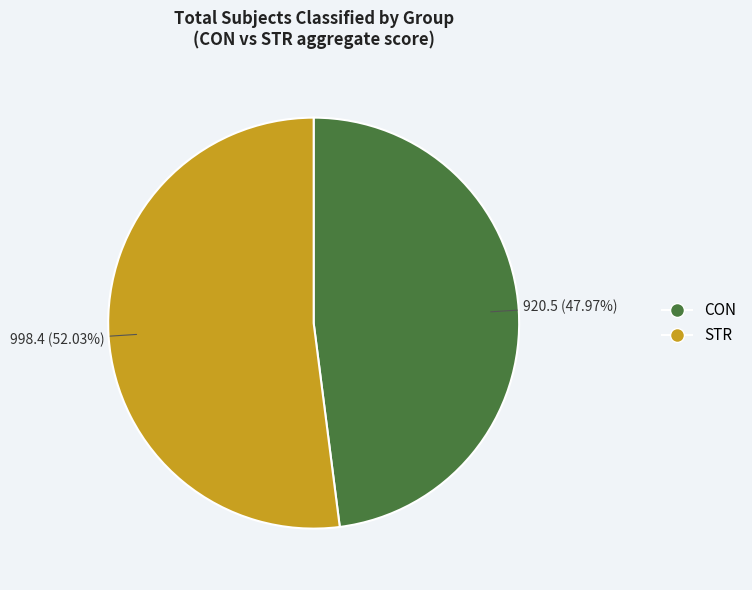

Is there a majority slice in this chart?

Yes